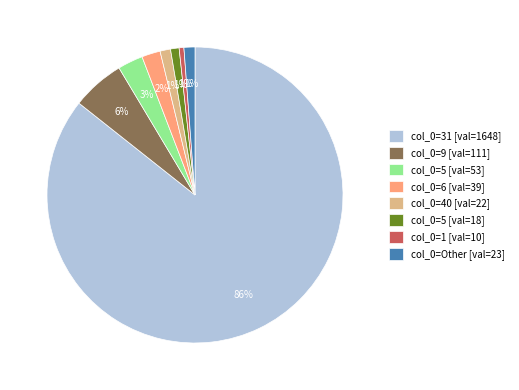

To the nearest percent, what is the difference between the col_0=5 [val=53] and col_0=1 [val=10] slice percentages?

2%